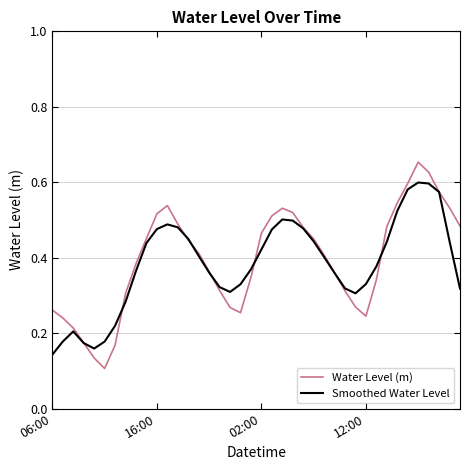

Rank the series by their maximum value, from lowest to highest.

Smoothed Water Level, Water Level (m)